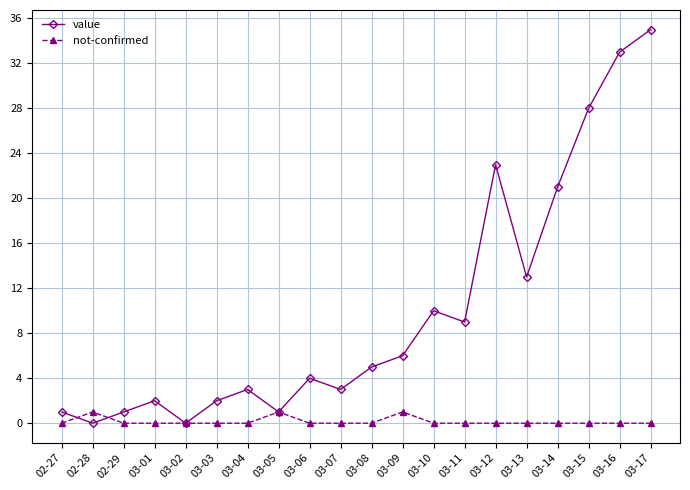

How many data points does each series have?

20